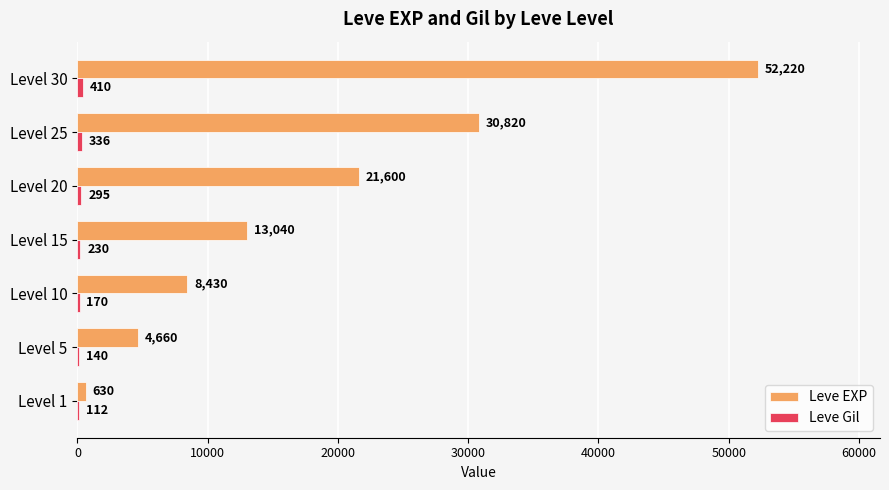

What is the approximate value of Leve EXP at Level 1, to the nearest 100?

600